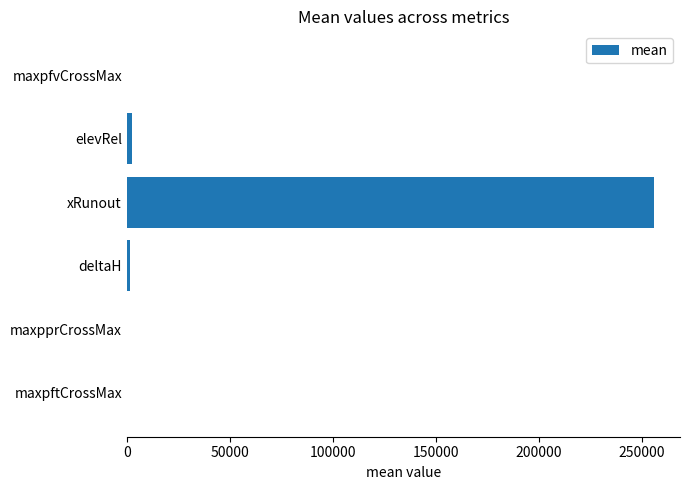

Is it true that the value at xRunout is 69060.8?

False